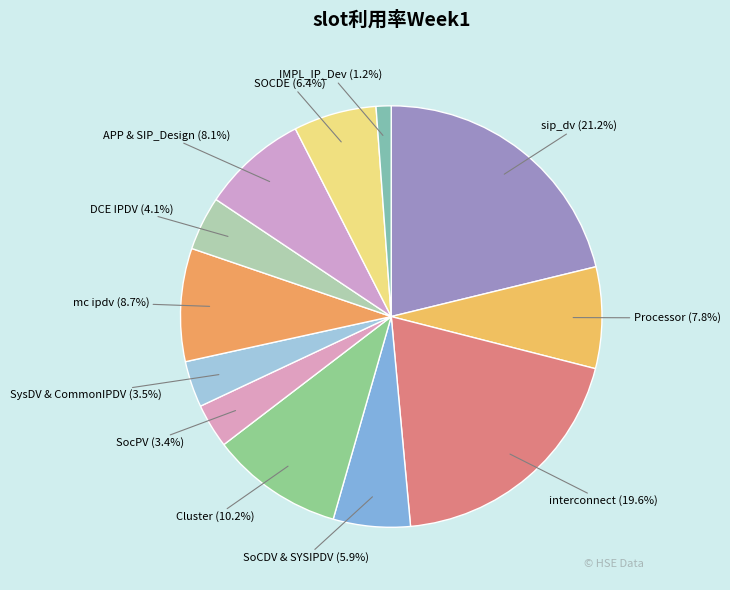

Between mc ipdv and SysDV & CommonIPDV, which is larger?

mc ipdv